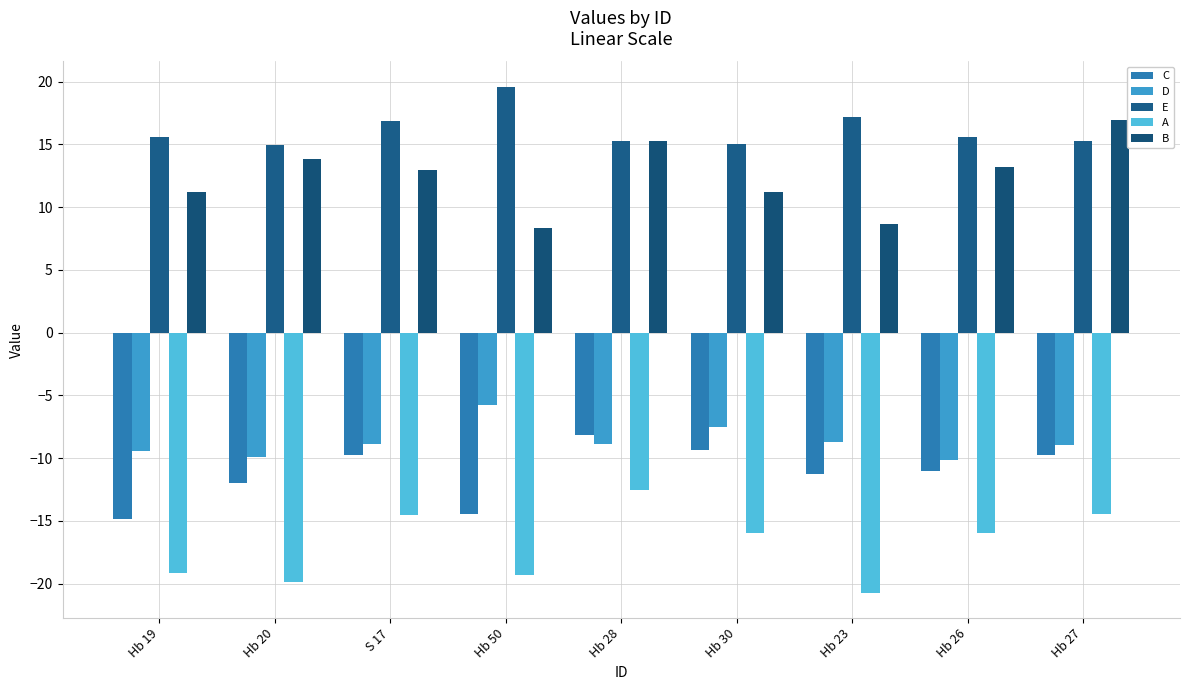

How many data points in C are above -11?

4